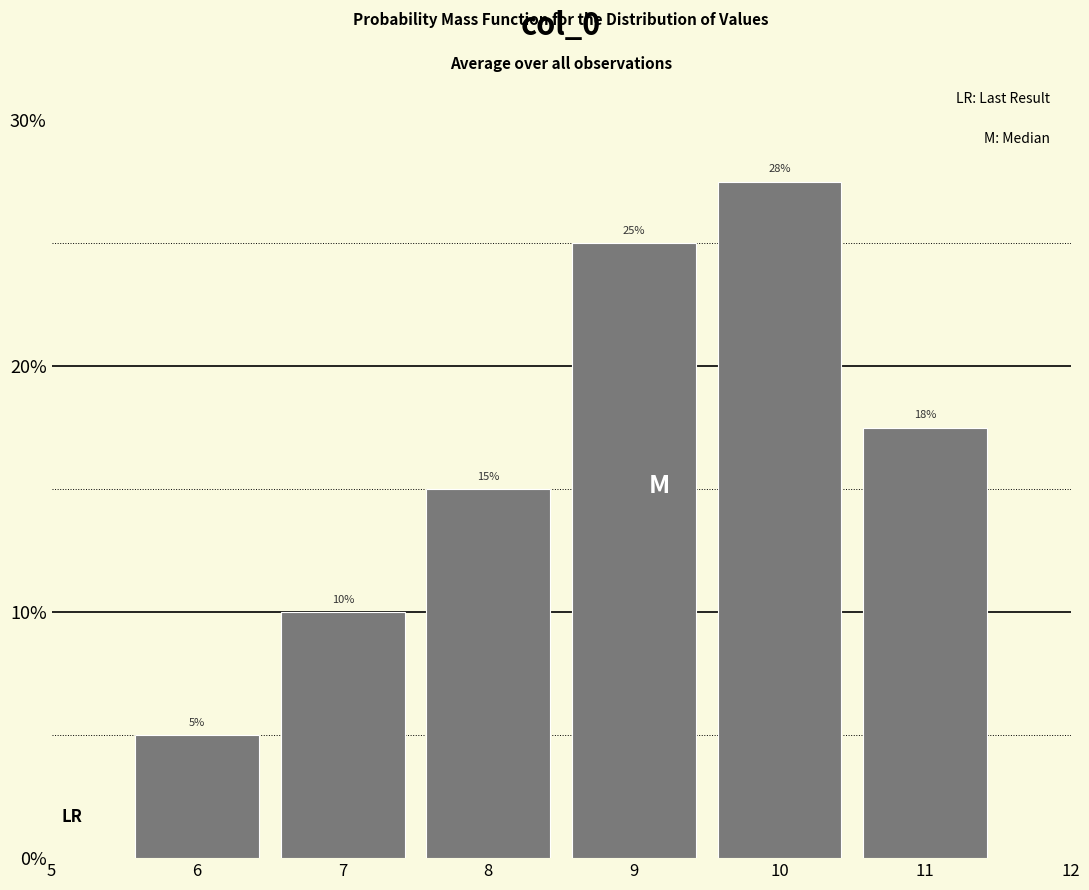

List the labels in order of value, smallest first.

6, 7, 8, 11, 9, 10